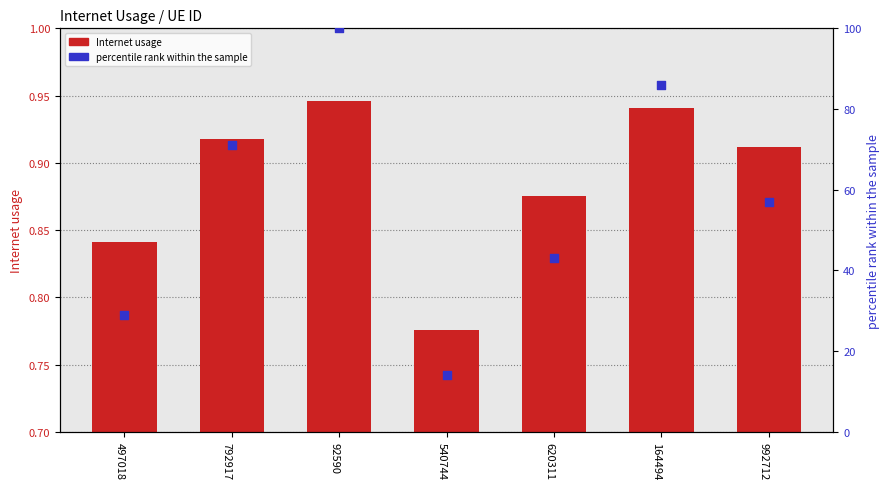

Which series has the largest total across all categories?

percentile rank within the sample